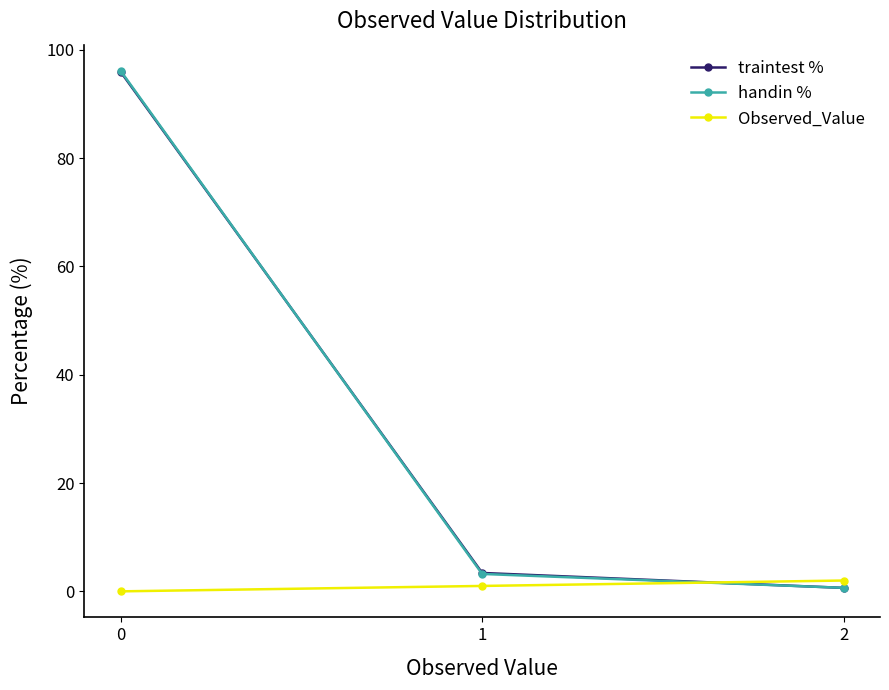

Reading left to right, transcribe all the data shown in this chart.

traintest %: 0=96.0	1=3.4	2=0.6
handin %: 0=96.1	1=3.2	2=0.6
Observed_Value: 0=0.0	1=1.0	2=2.0